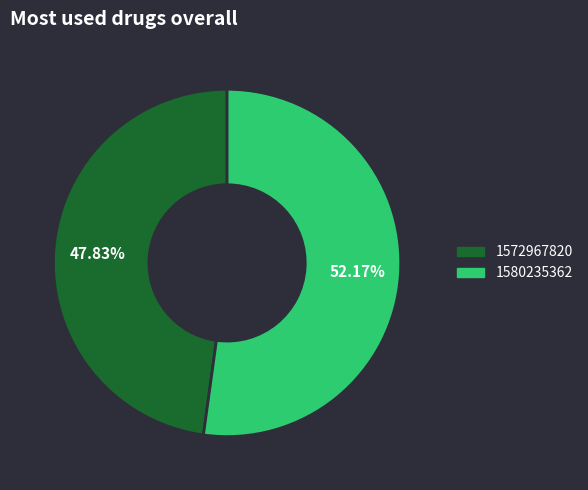

Is the sum of 1580235362 and 1572967820 greater than half?

Yes